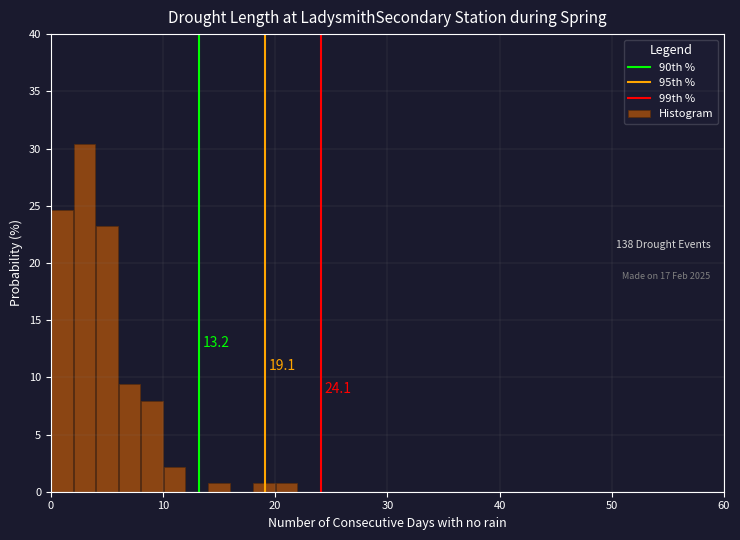

Around what value on the x-axis is the tallest bar? Give the approximate position of its centre, as read against the axis.

3